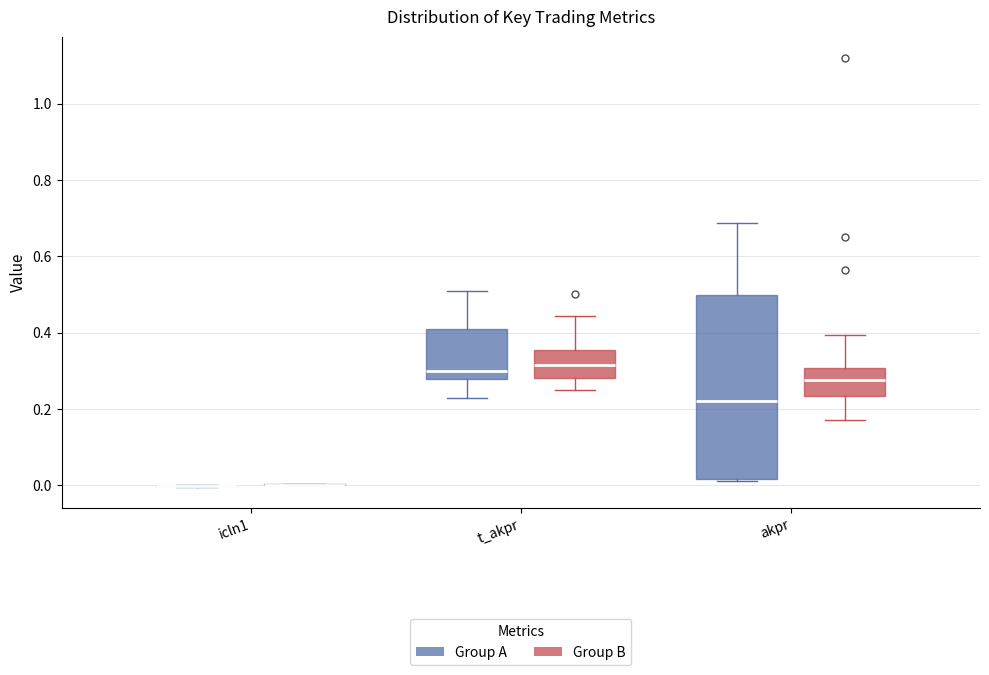

Reading left to right, read every box against the y-axis: the position of its median line, the range the box covers, and the ends of its whiskers. The values are not printed on the chart, so give them approximately, as read against the axis.

icln1 (Group A): box collapsed to a line at 0.00, whiskers 0.00 to 0.00
icln1 (Group B): box collapsed to a line at 0.00, whiskers 0.00 to 0.00
t_akpr (Group A): median 0.30, box 0.28 to 0.40, whiskers 0.22 to 0.52
t_akpr (Group B): median 0.32, box 0.28 to 0.36, whiskers 0.24 to 0.44
akpr (Group A): median 0.22, box 0.02 to 0.50, whiskers 0.02 to 0.68
akpr (Group B): median 0.28, box 0.24 to 0.30, whiskers 0.18 to 0.40